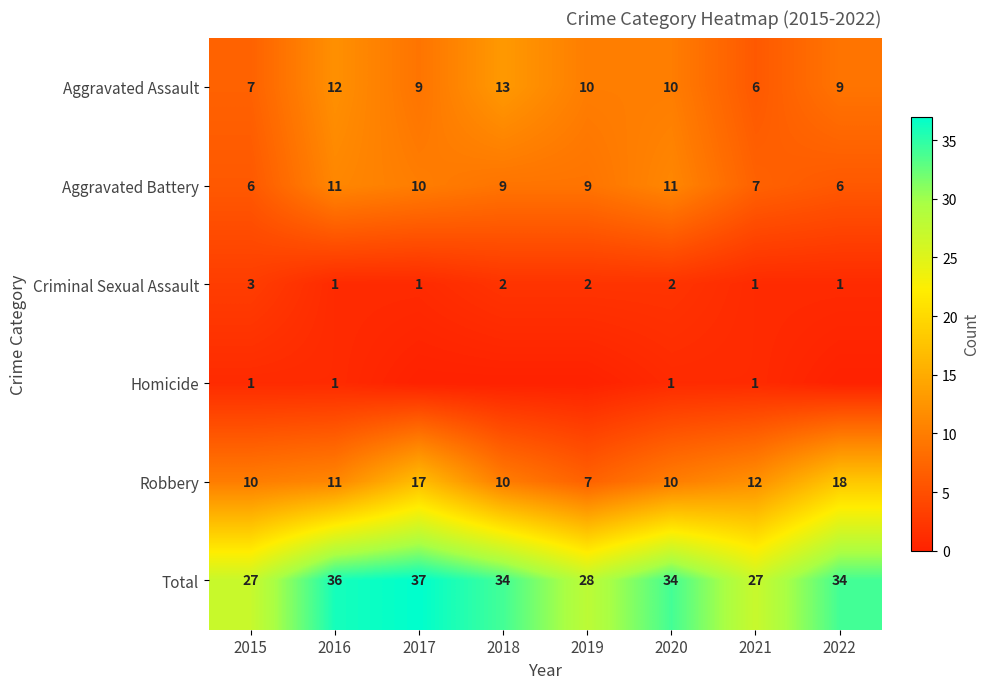

Count the Aggravated Battery values in the range 7 to 11.

6